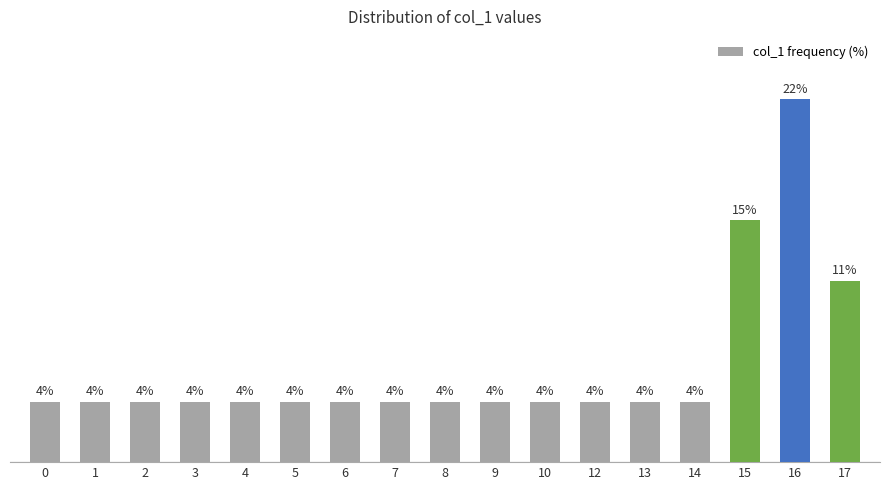

True or false: the data shows 14.8 at 15.

True